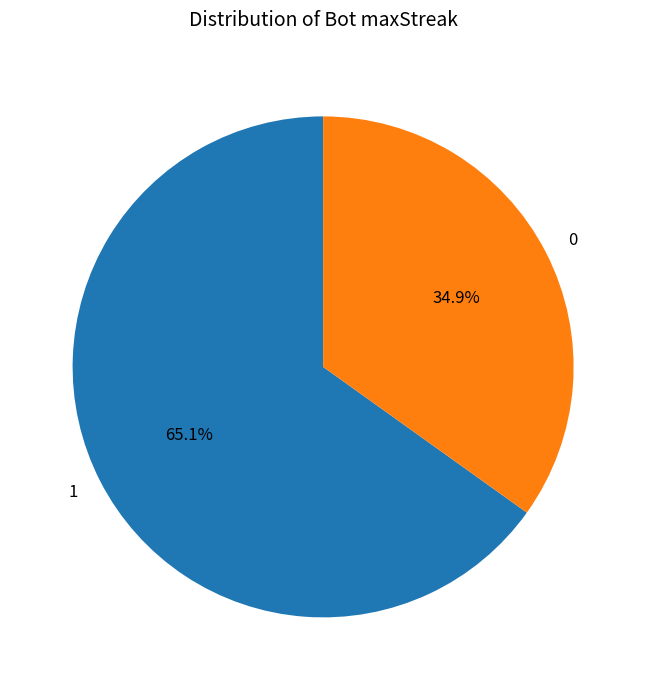

Combined, what portion of the pie is 1 and 0?

100.0%